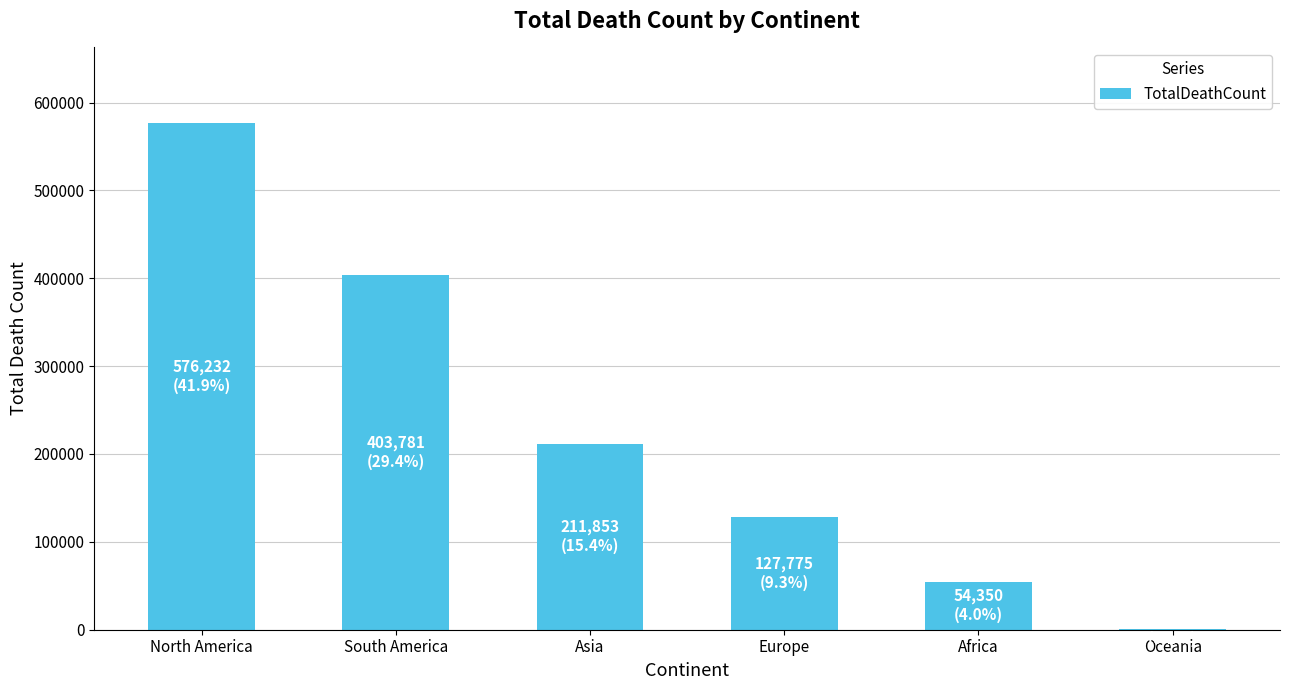

Reading right to left, transcribe all the data shown in this chart.

910	54350	127775	211853	403781	576232